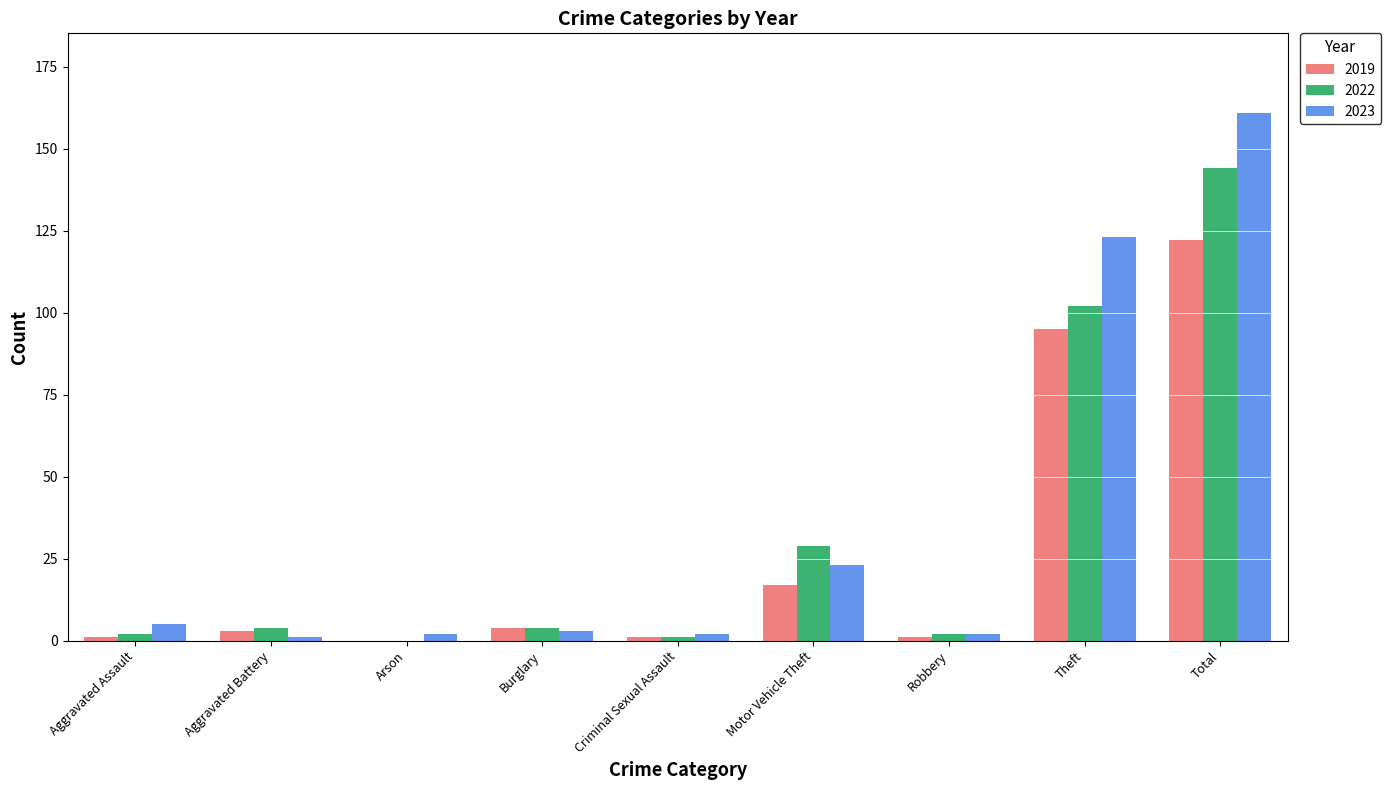

At which category is the sum across all series the highest?

Total